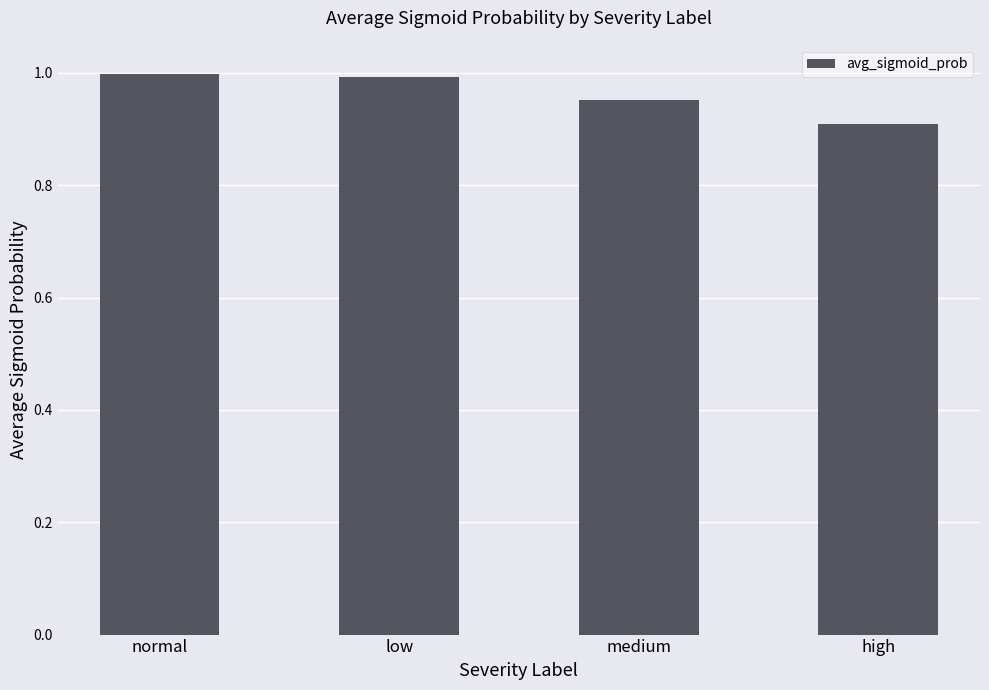

What is the smallest value displayed?

0.9